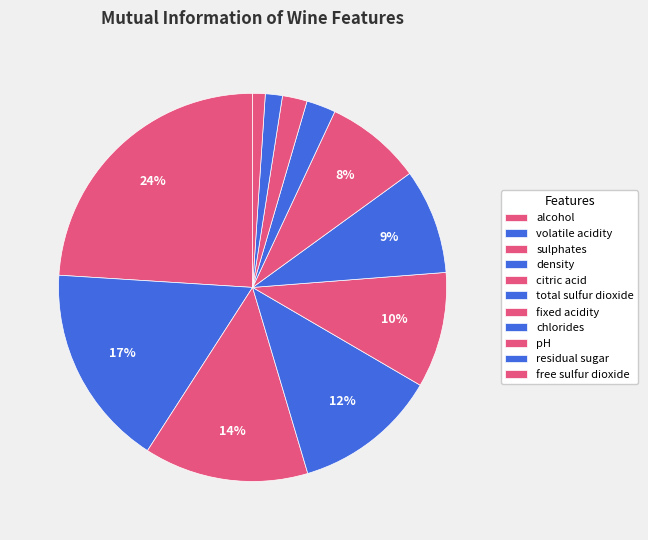

How many slices are in this pie chart?

11